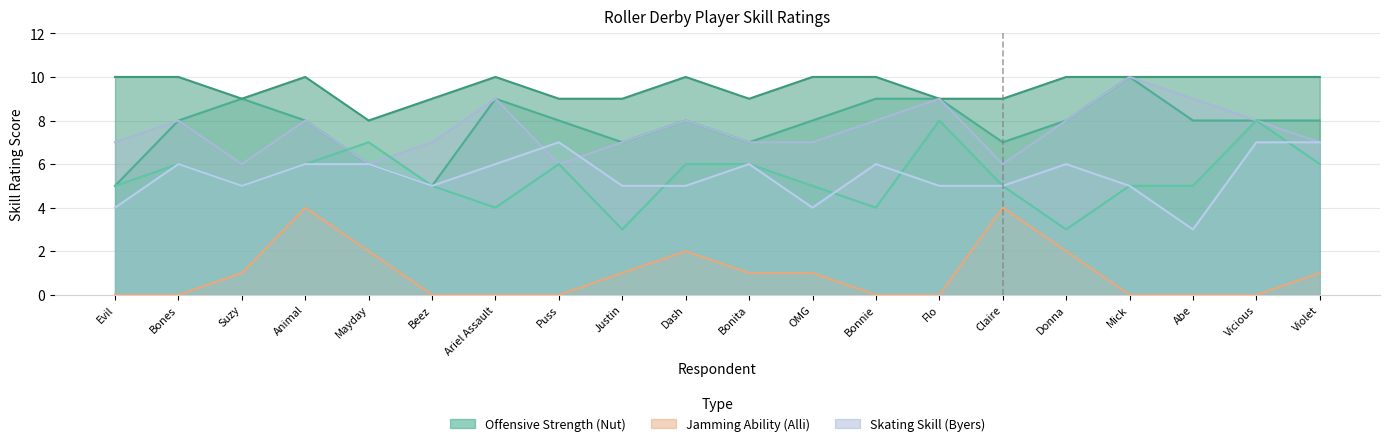

What is the difference between the Offensive Strength (Alli) values at Mick and Flo?

3